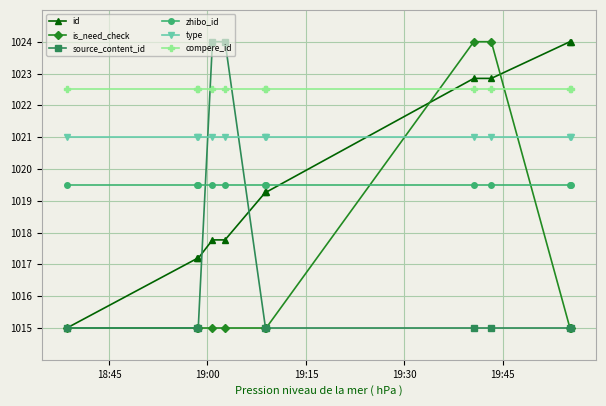

What is the value of the source_content_id point at the 4th from the left?

1024.0